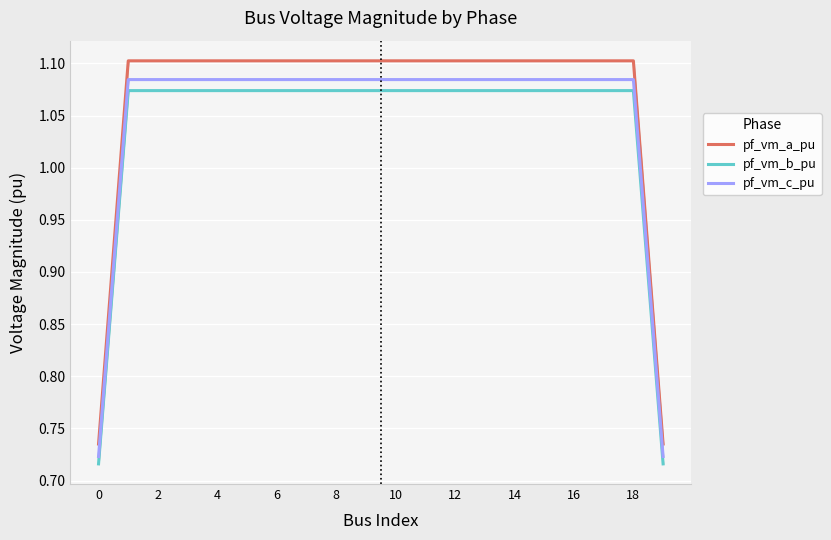

What is the average value of the pf_vm_c_pu series?

1.0